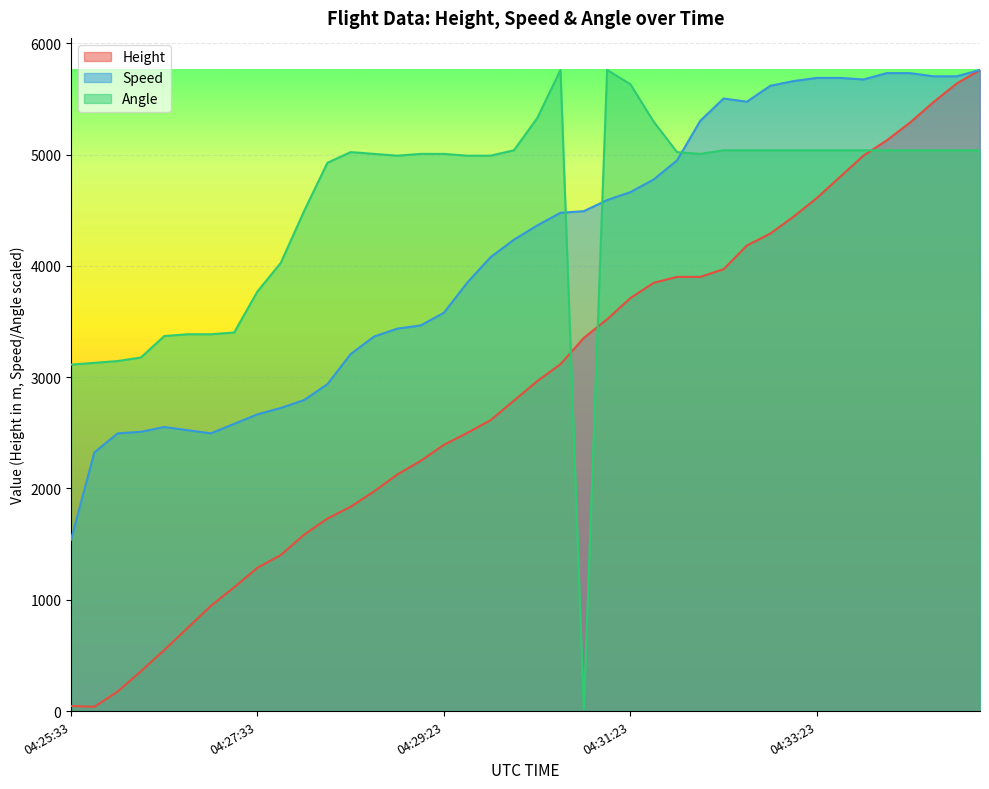

True or false: Speed has more than 0 interior local peaks.

True